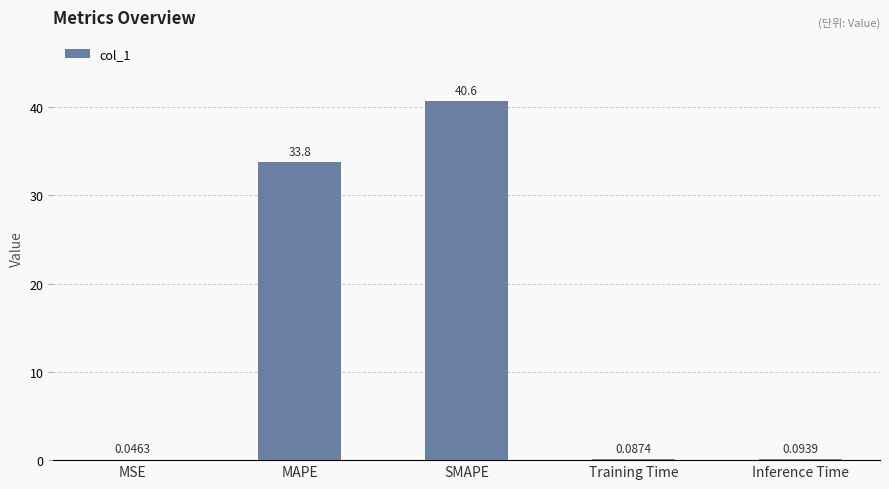

What is the sum of all values?

74.6